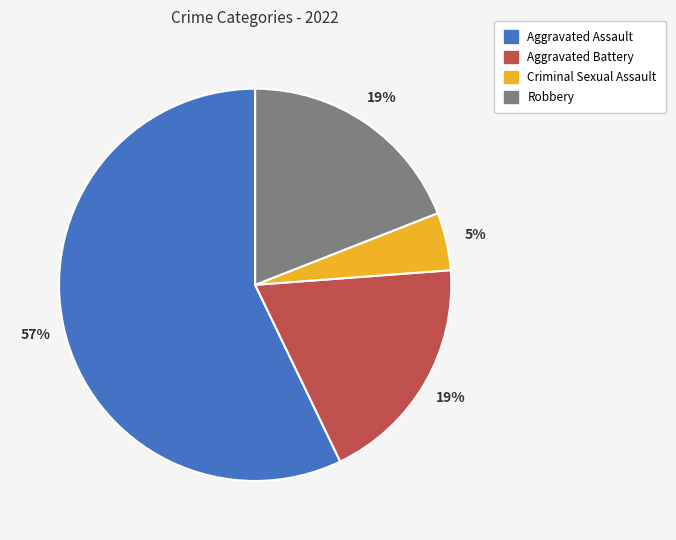

What is the ratio of the value at Criminal Sexual Assault to the value at Aggravated Assault?

0.1